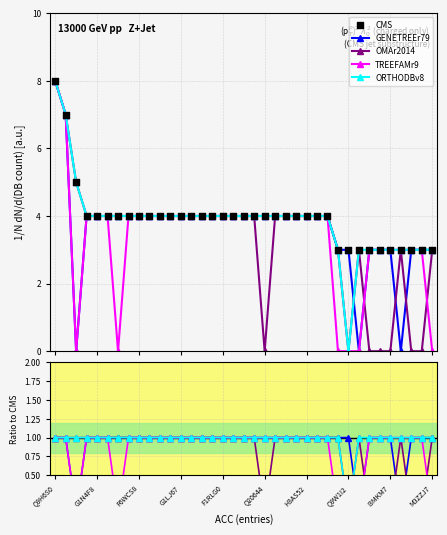

At which category is the sum across all series the highest?

Q9H6S0